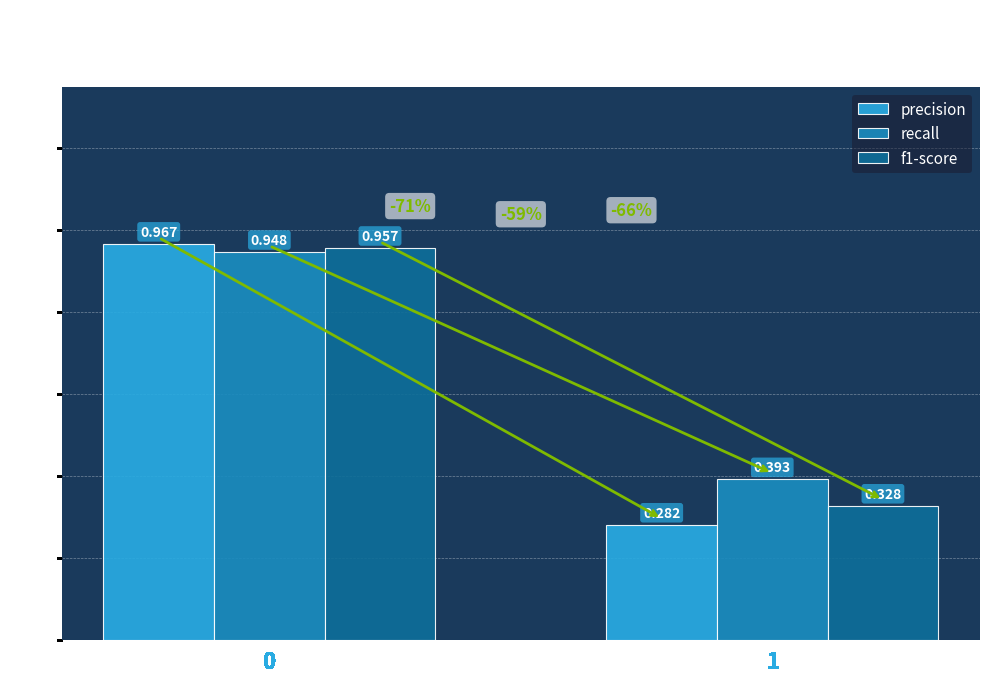

Is it true that precision equals 0.6 at 0?

False